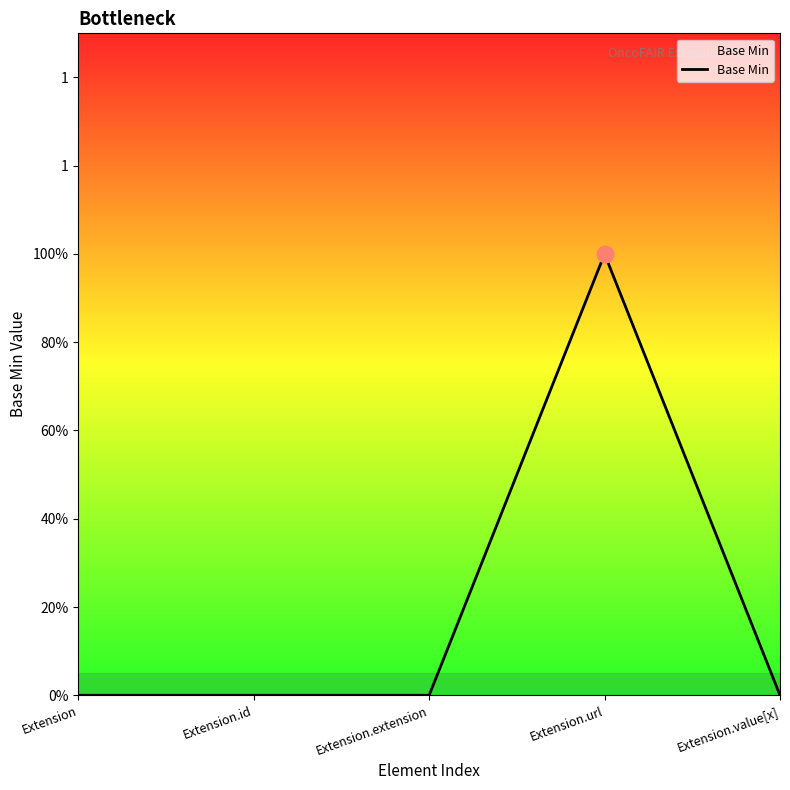

What is the label of the 4th point from the right?

Extension.id